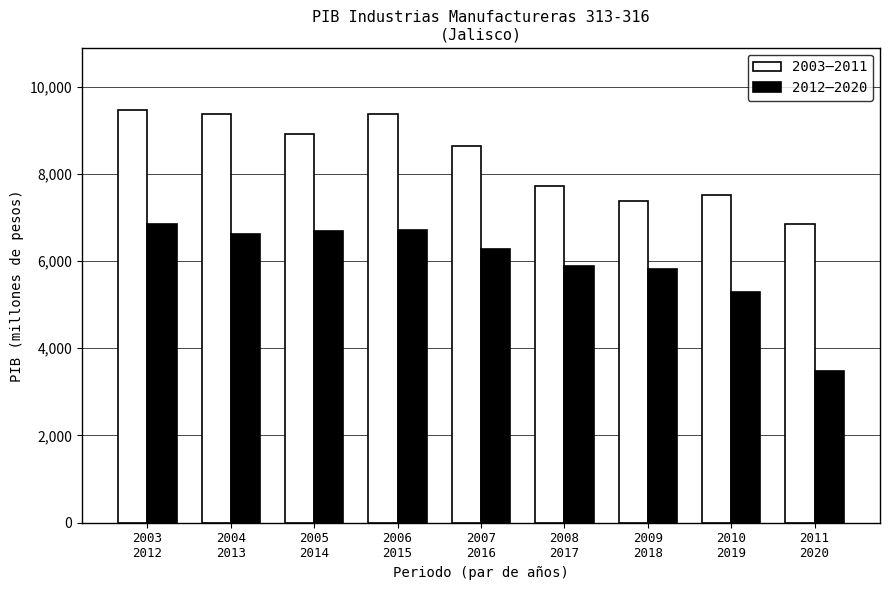

Is it true that 2003–2011 equals 5792.4 at 2006
2015?

False